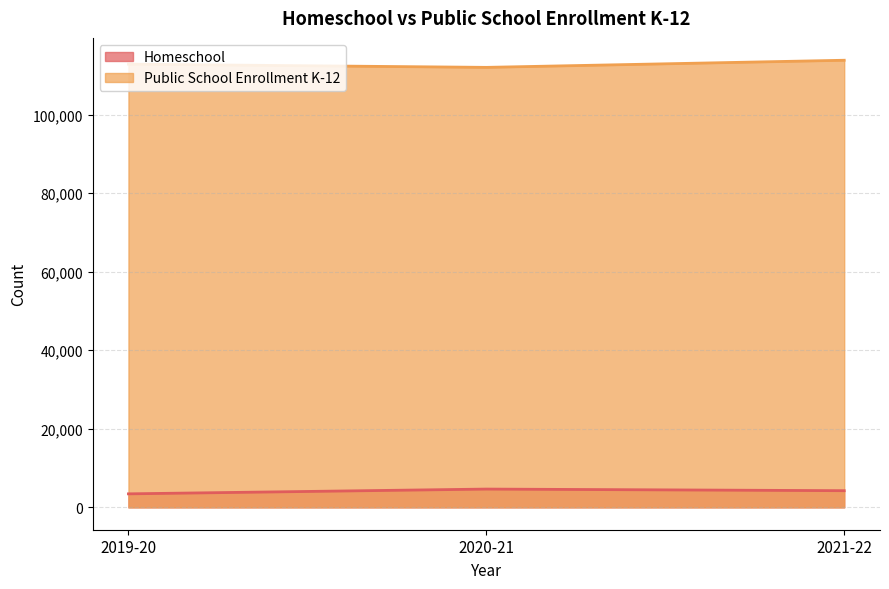

What is the approximate value of Public School Enrollment K-12 at 2020-21?

112045